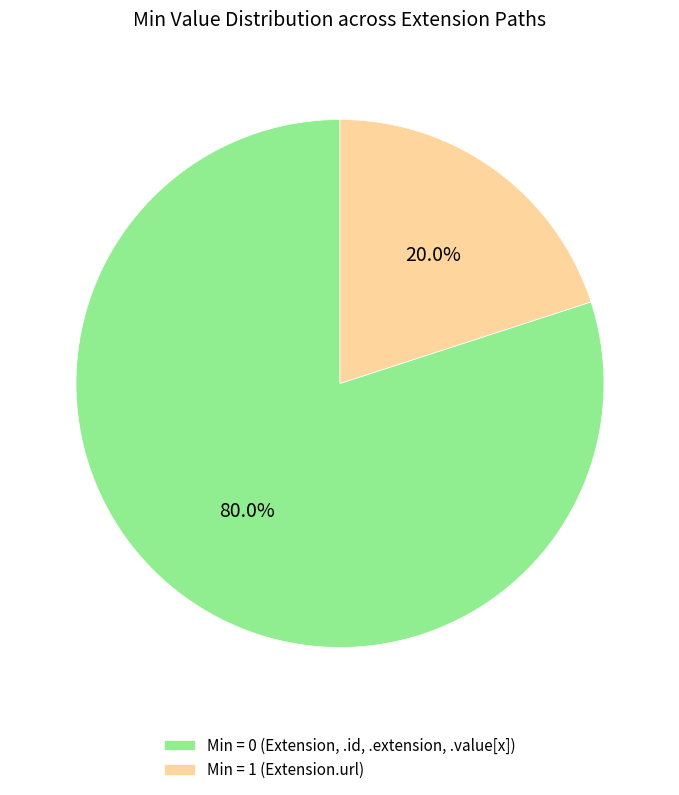

How many slices are in this pie chart?

2